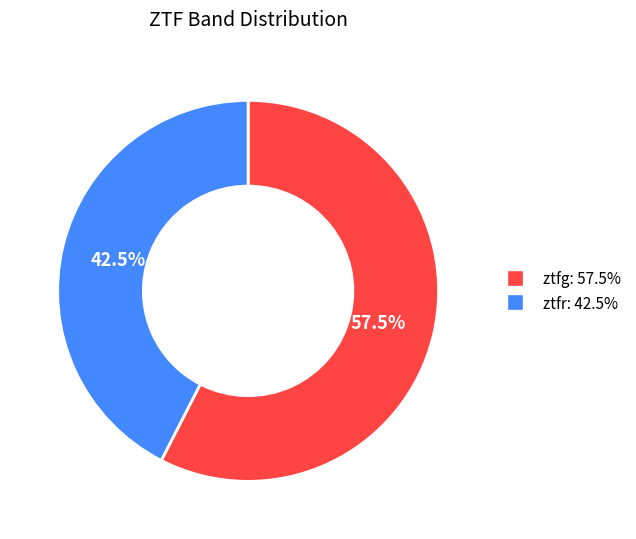

How much of the chart is everything except ztfr?

57.5%